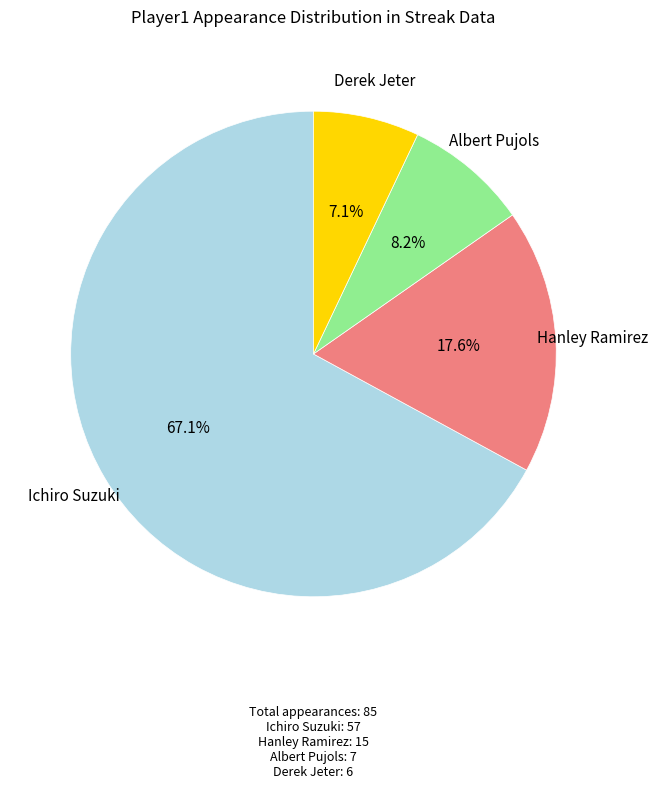

Rank the categories by value from highest to lowest.

Ichiro Suzuki, Hanley Ramirez, Albert Pujols, Derek Jeter